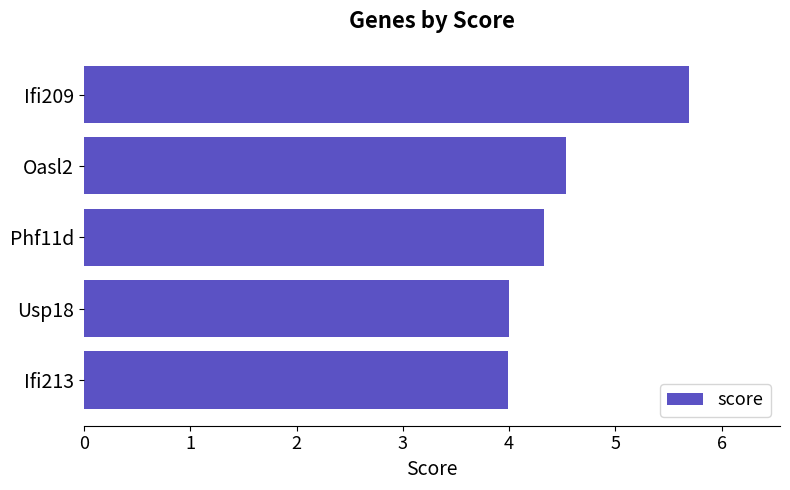

Reading top to bottom, extract all data points from this chart.

5.7	4.5	4.3	4.0	4.0